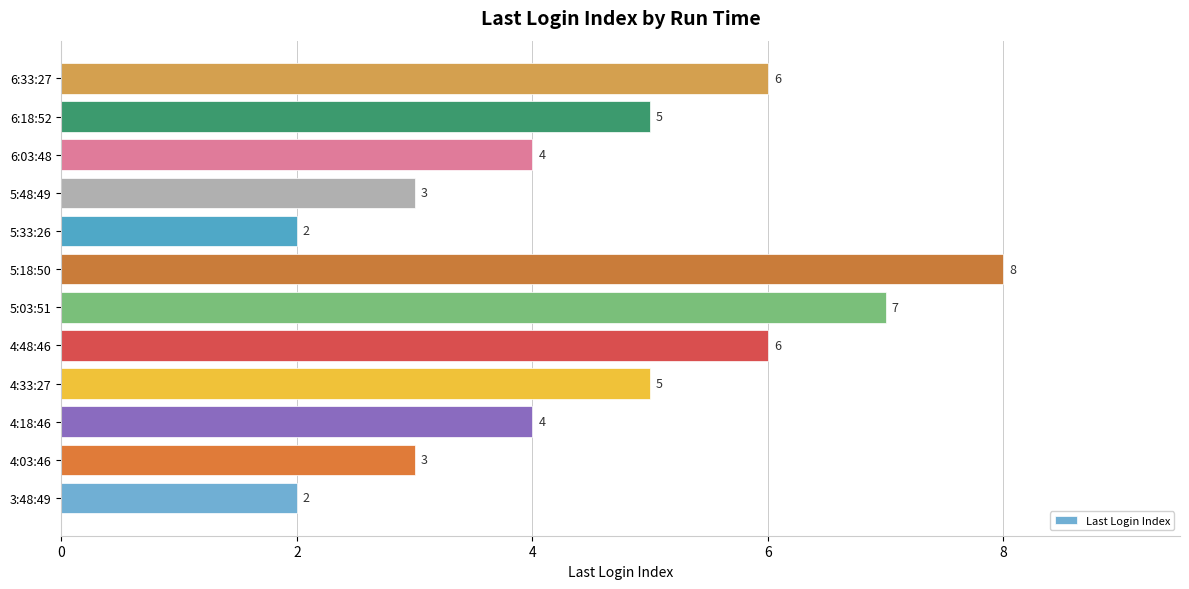

Between 5:03:51 and 4:33:27, which is larger?

5:03:51